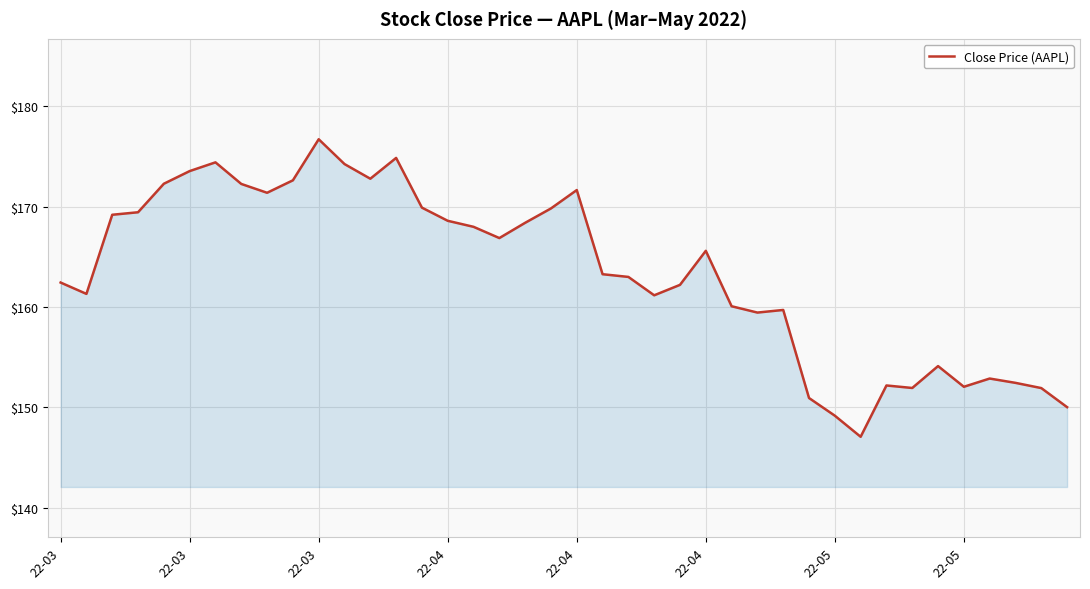

What is the difference between the maximum and minimum values?

29.6